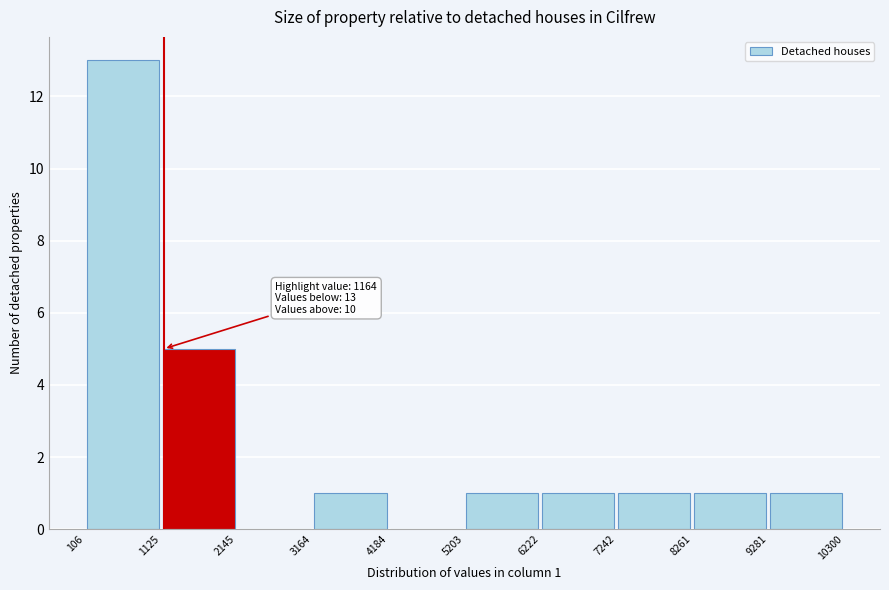

Which range on the x-axis has the tallest bar?

106 to 1125